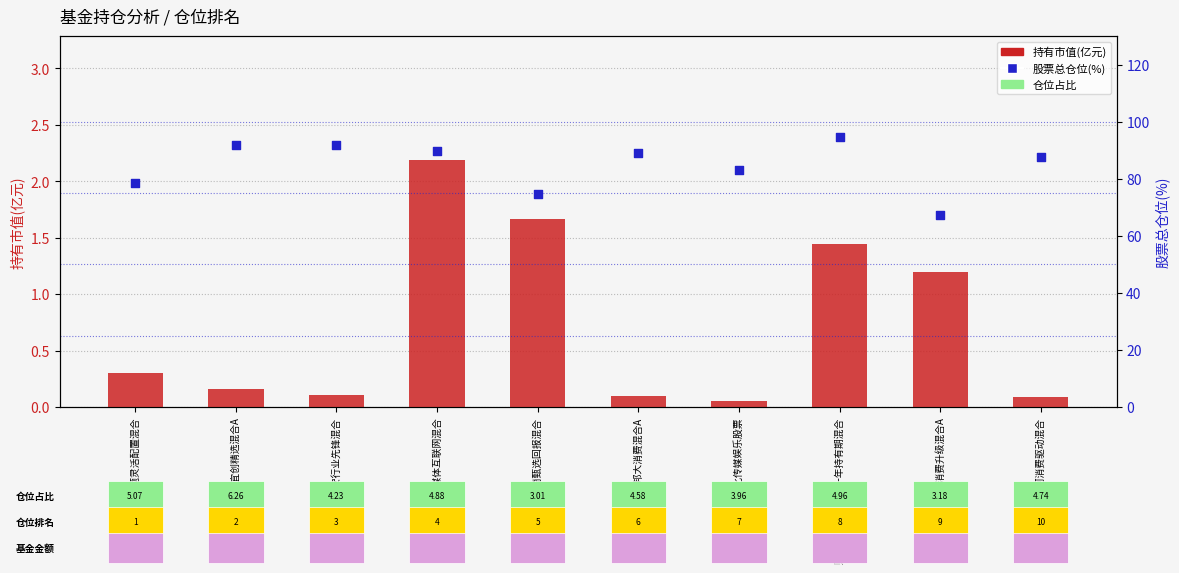

What are all the series names shown in the legend?

持有市值(亿元), 股票总仓位(%)